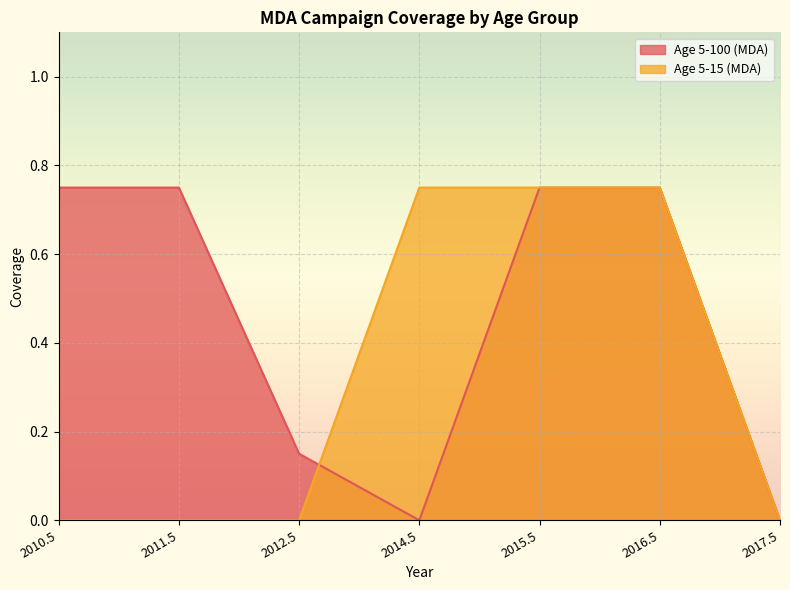

How many data points in Age 5-15 (MDA) are above 0?

3